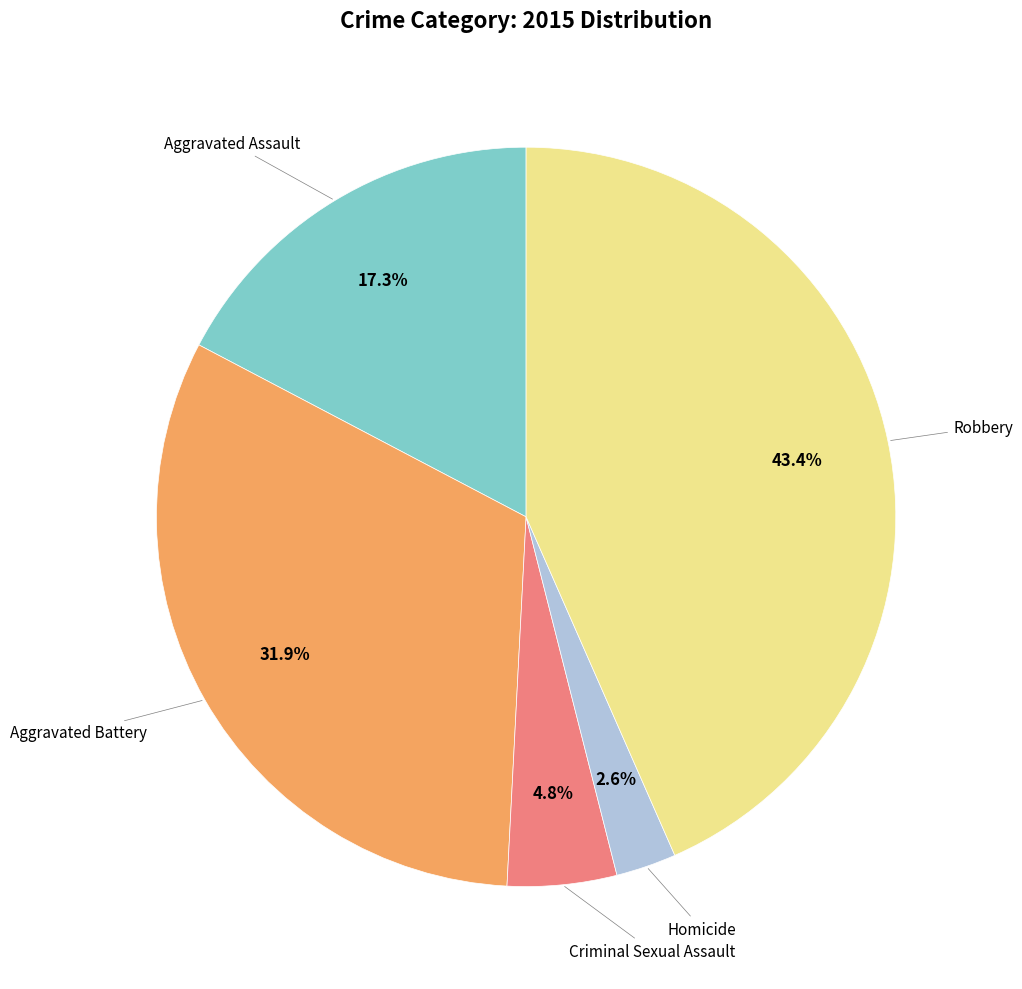

Is there a majority slice in this chart?

No